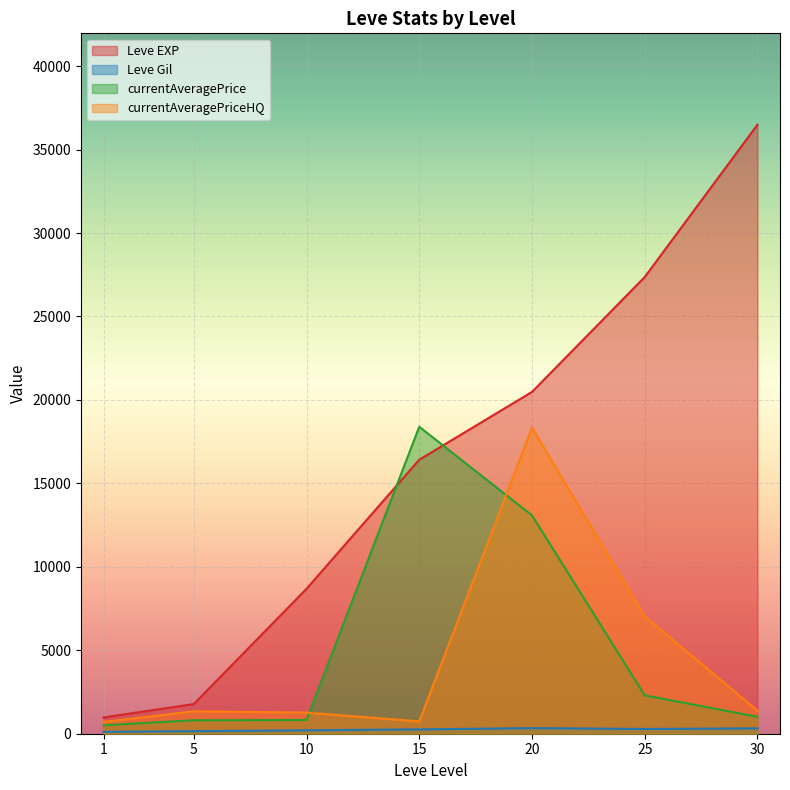

The value of Leve Gil at 15 is 230.0. True or false?

True